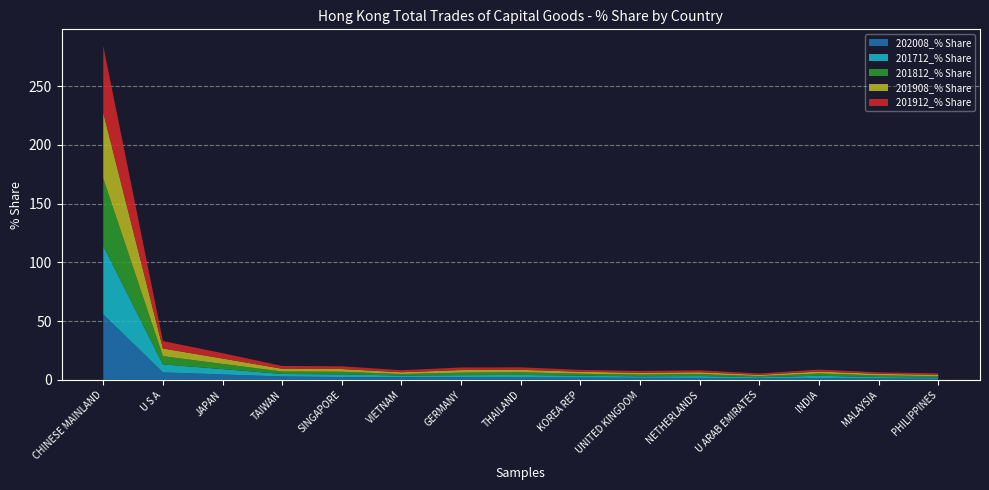

Reading left to right, transcribe all the data shown in this chart.

202008_% Share: 55.7	6.4	4.6	2.9	2.4	2.3	2.1	2.0	1.9	1.7	1.6	1.4	1.4	1.3	1.0
201712_% Share: 58.3	6.8	4.6	2.1	2.3	1.4	1.9	2.2	1.7	1.3	1.6	0.9	2.1	1.2	1.1
201812_% Share: 57.3	7.0	4.4	2.1	2.2	1.3	2.1	2.2	1.6	1.5	1.6	0.9	1.9	1.4	1.1
201908_% Share: 56.0	6.6	4.6	2.4	2.3	1.5	2.2	2.1	1.6	1.6	1.6	1.1	1.7	1.3	1.3
201912_% Share: 56.8	6.3	4.5	2.4	2.3	1.7	2.2	2.1	1.6	1.6	1.6	1.1	1.7	1.3	1.2